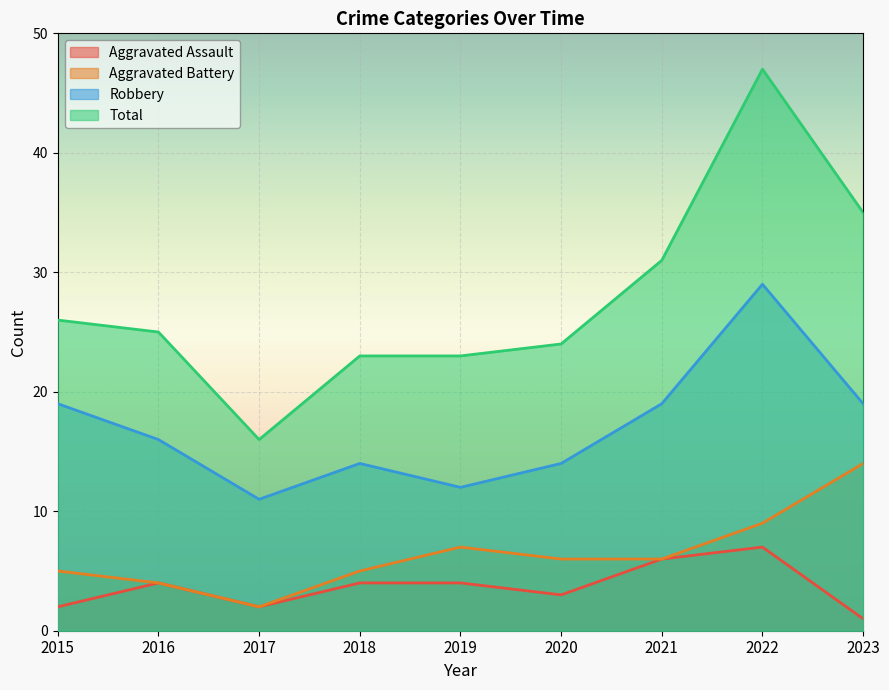

What is the value of the Robbery point at the 2nd from the left?

16